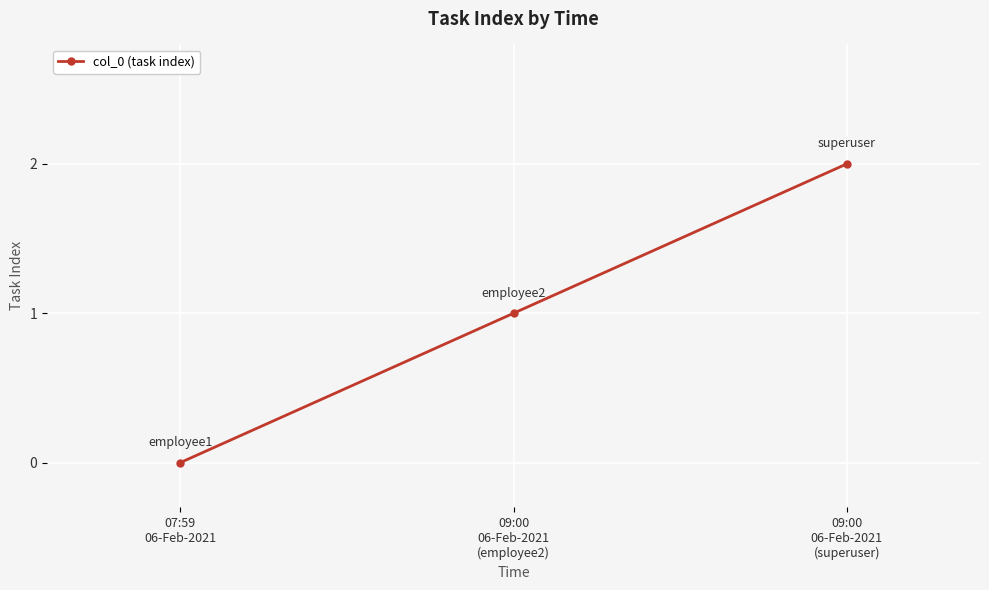

What is the label of the 3rd point from the right?

07:59
06-Feb-2021